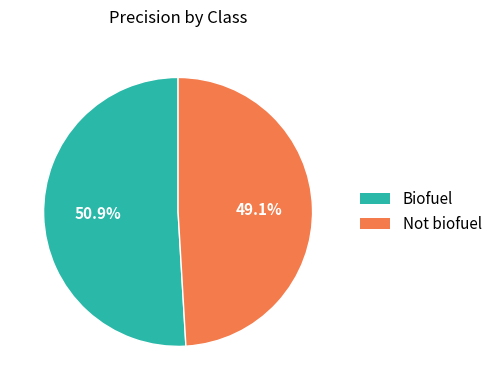

To the nearest percent, what portion does Biofuel represent?

51%